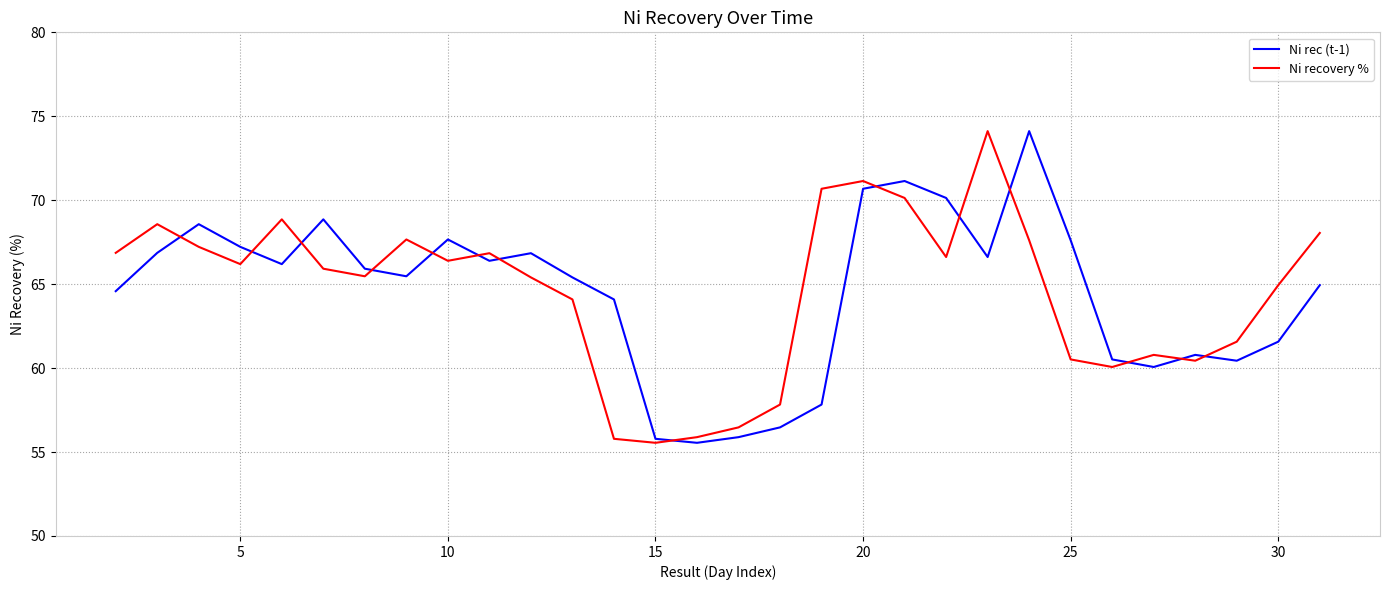

What is the greatest value displayed?

74.1